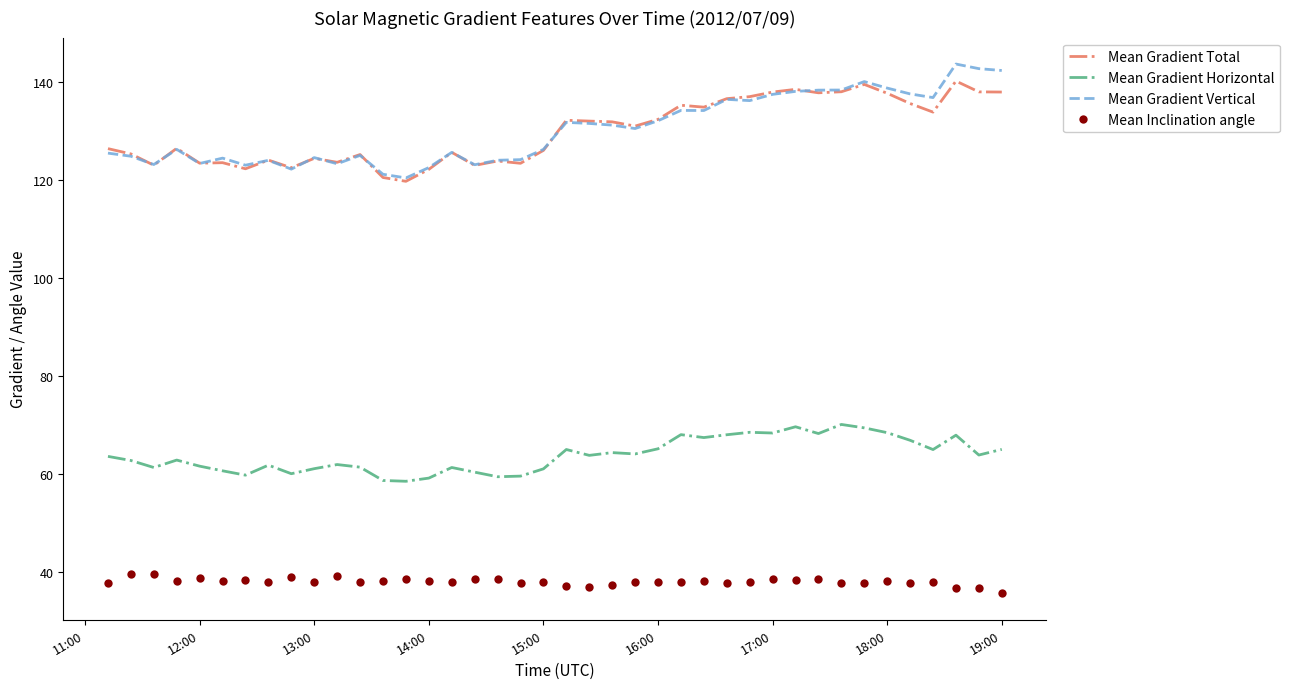

What is the maximum value for Mean Gradient Vertical?

143.6